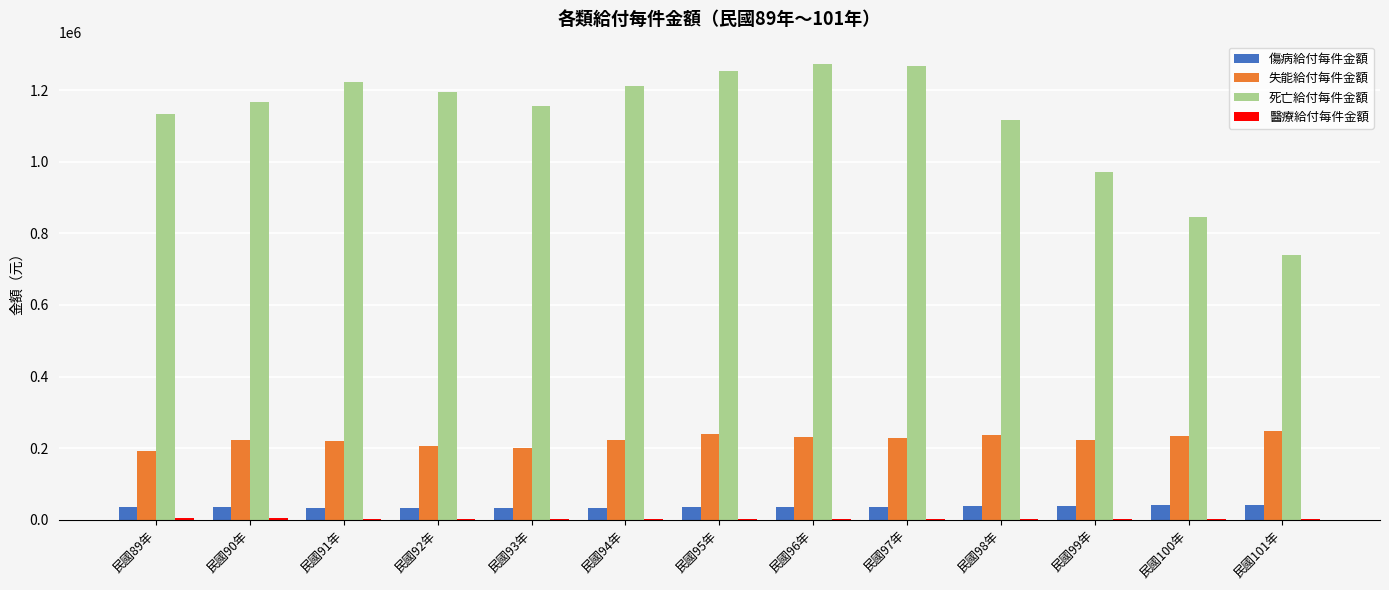

Which series has the largest total across all categories?

死亡給付每件金額